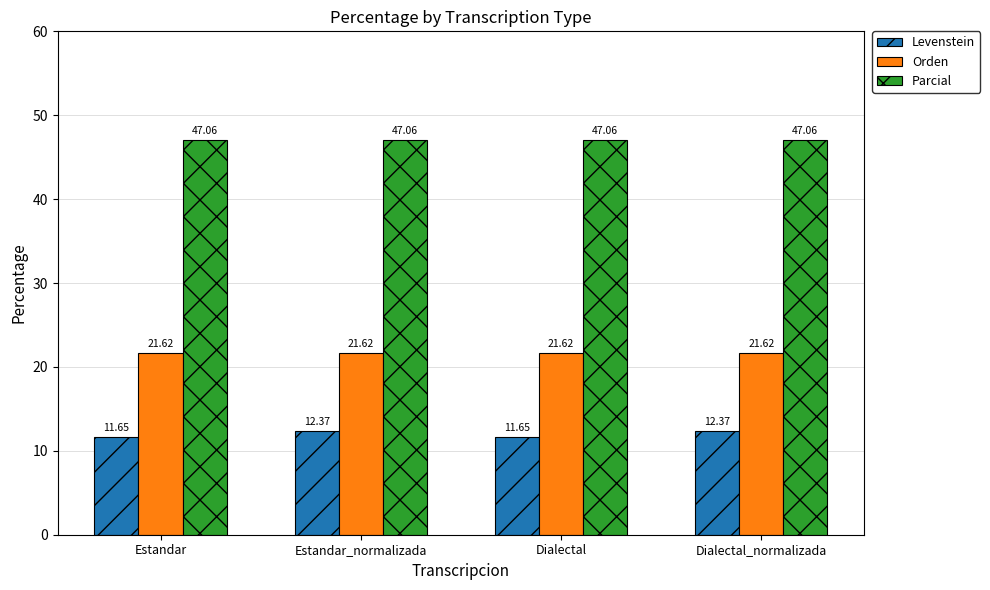

What is the sum of all Orden values?

86.5